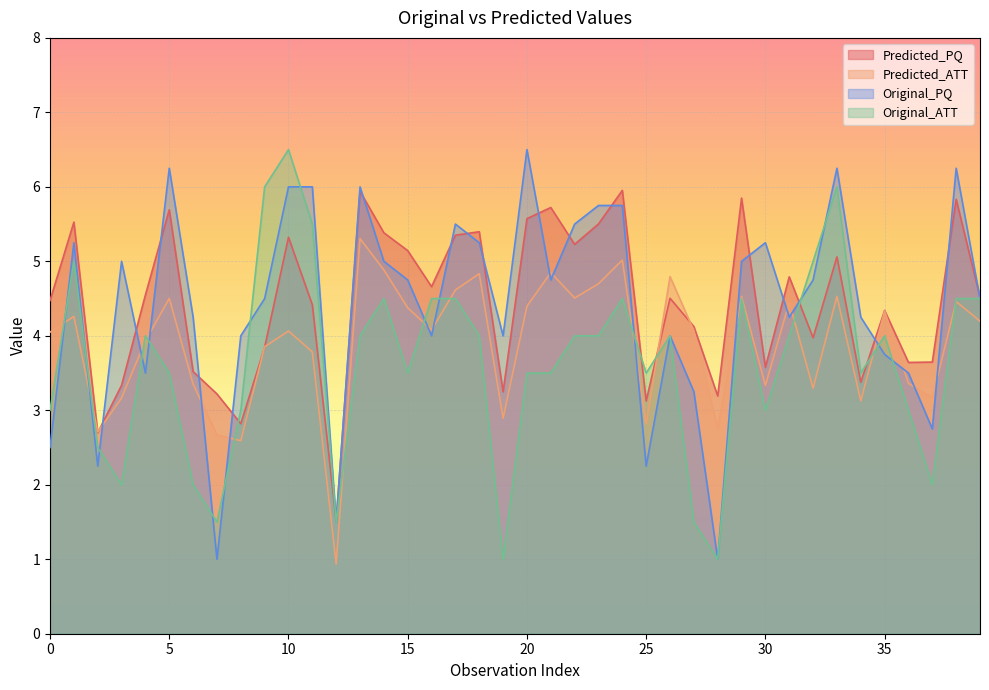

What are all the series names shown in the legend?

Predicted_PQ, Predicted_ATT, Original_PQ, Original_ATT